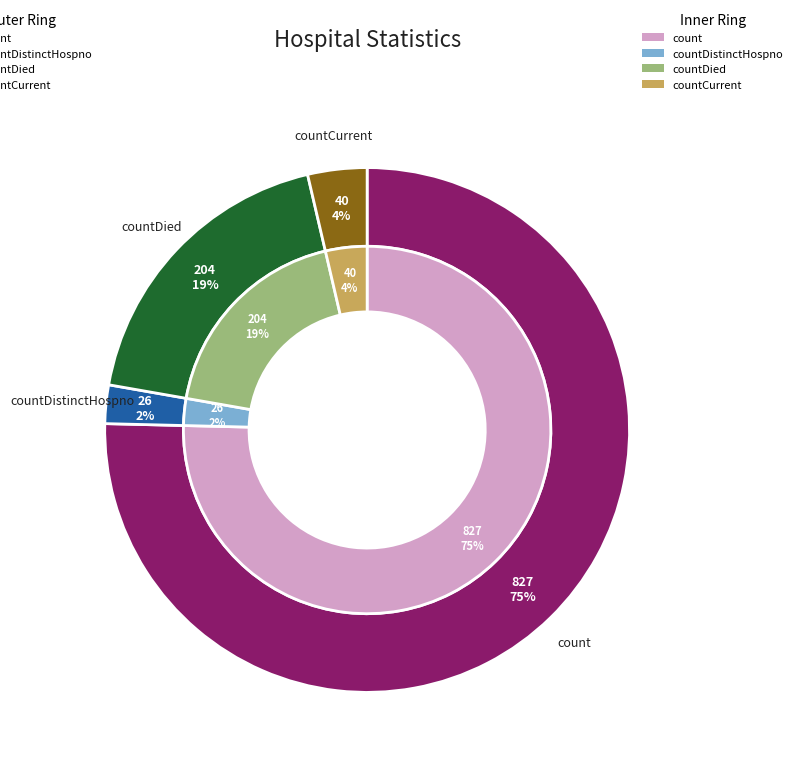

Which slice represents more than half of the pie?

count